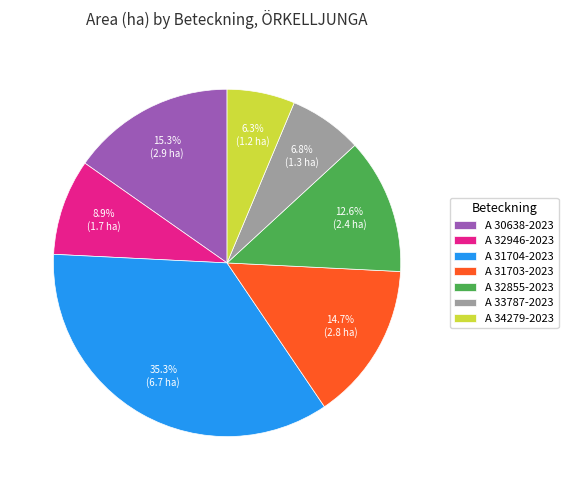

To the nearest percent, what is the difference between the A 32855-2023 and A 30638-2023 slice percentages?

3%